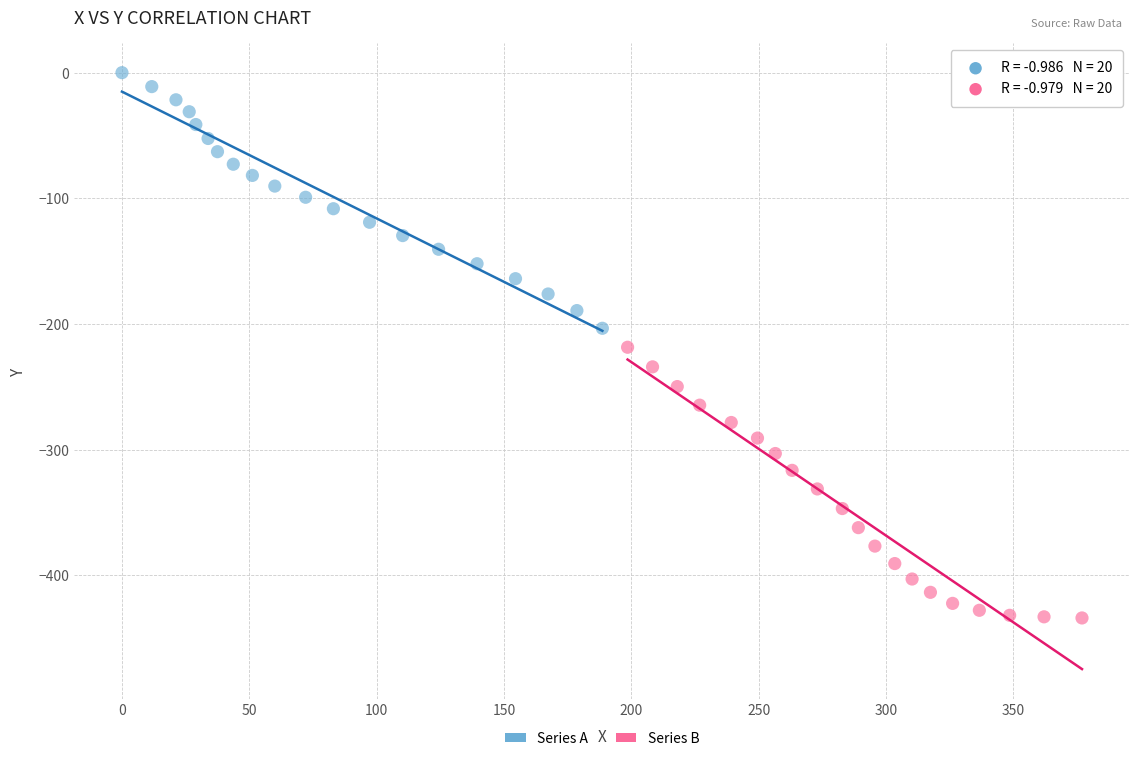

Which series contains the lowest Y value?

Series B